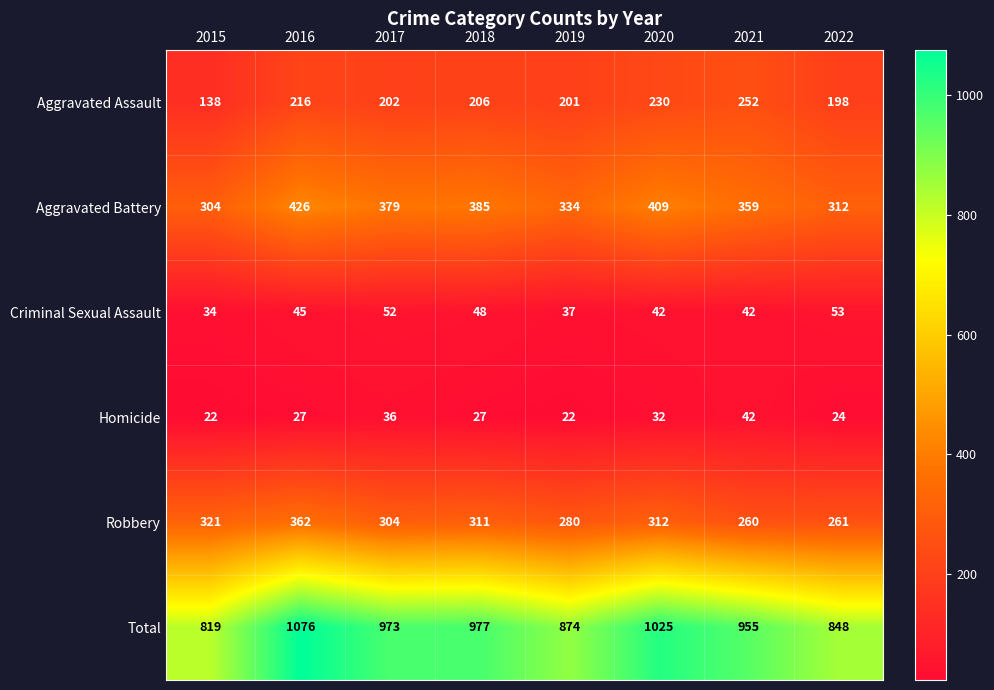

What is the spread (max minus min) of values at 2016?

1049